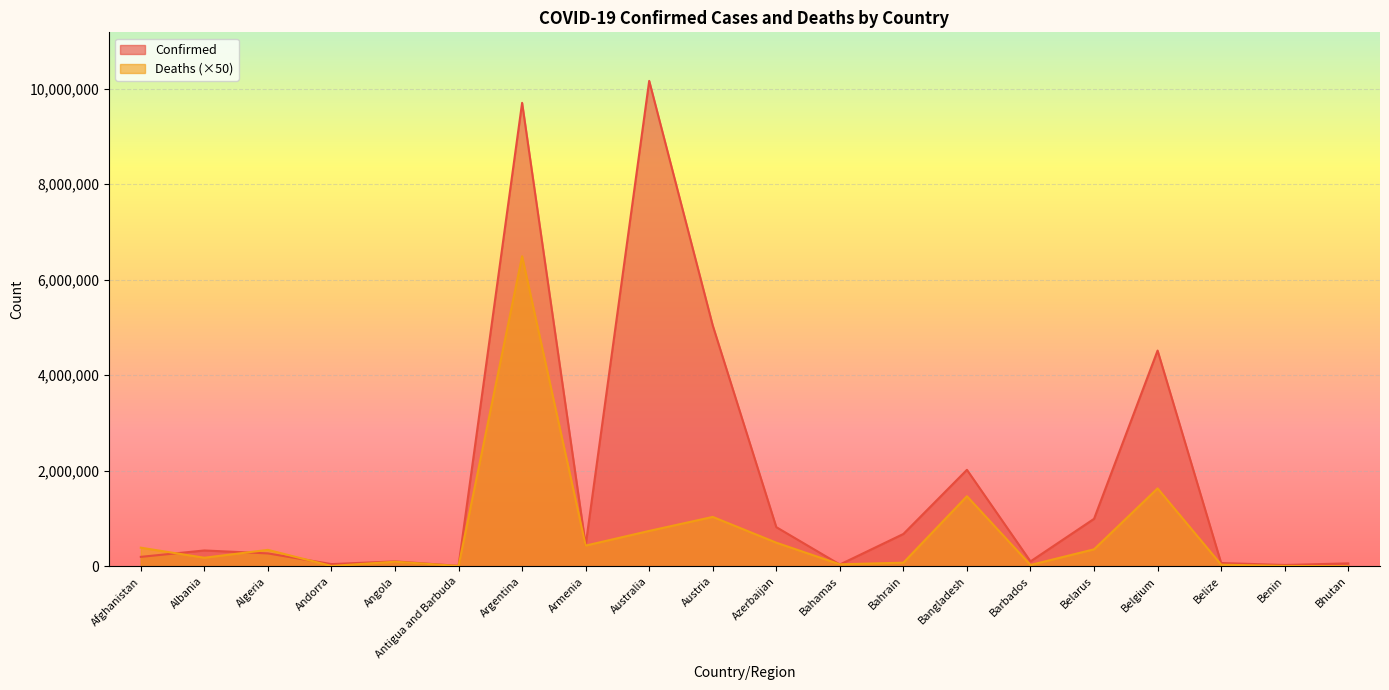

Reading left to right, transcribe all the data shown in this chart.

Confirmed: Afghanistan=198023	Albania=331810	Algeria=270619	Andorra=46147	Angola=103131	Antigua and Barbuda=9008	Argentina=9703938	Armenia=441444	Australia=10164301	Austria=5042307	Azerbaijan=820299	Bahamas=37213	Bahrain=677242	Bangladesh=2020148	Barbados=102321	Belarus=994037	Belgium=4517212	Belize=68743	Benin=27638	Bhutan=61730
Deaths: Afghanistan=389800	Albania=179450	Algeria=343950	Andorra=7750	Angola=95850	Antigua and Barbuda=7250	Argentina=6492750	Armenia=433950	Australia=741000	Austria=1034500	Azerbaijan=495000	Bahamas=41650	Bahrain=76000	Bangladesh=1467300	Barbados=27950	Belarus=355900	Belgium=1631800	Belize=34150	Benin=8150	Bhutan=1050